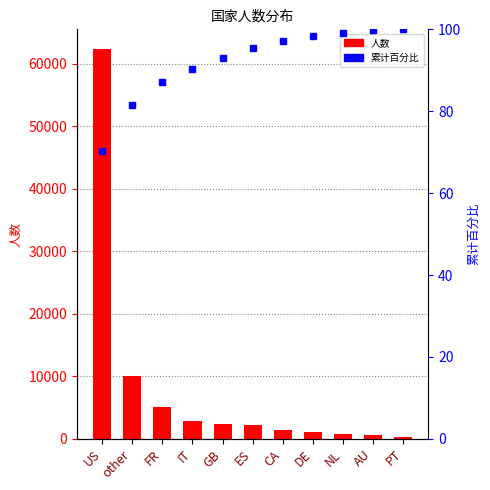

At how many categories does at least one series exceed 29053?

1